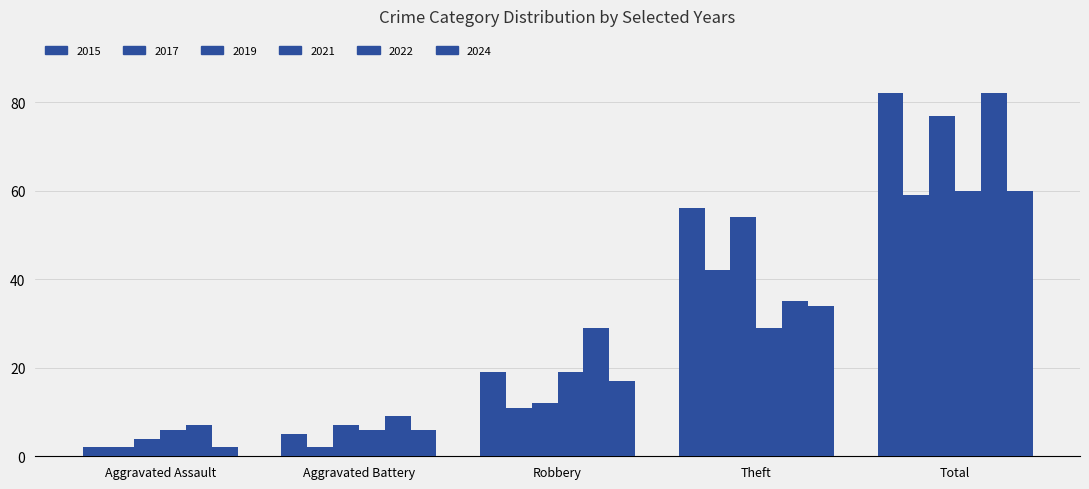

Reading left to right, transcribe all the data shown in this chart.

2015: 2	5	19	56	82
2017: 2	2	11	42	59
2019: 4	7	12	54	77
2021: 6	6	19	29	60
2022: 7	9	29	35	82
2024: 2	6	17	34	60